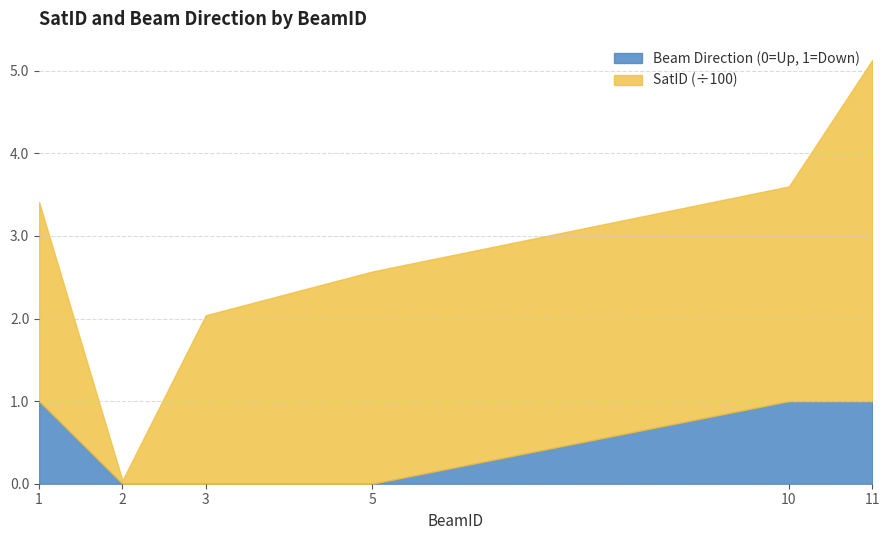

Reading left to right, list all the values displayed in this chart.

1	0	0	0	1	1